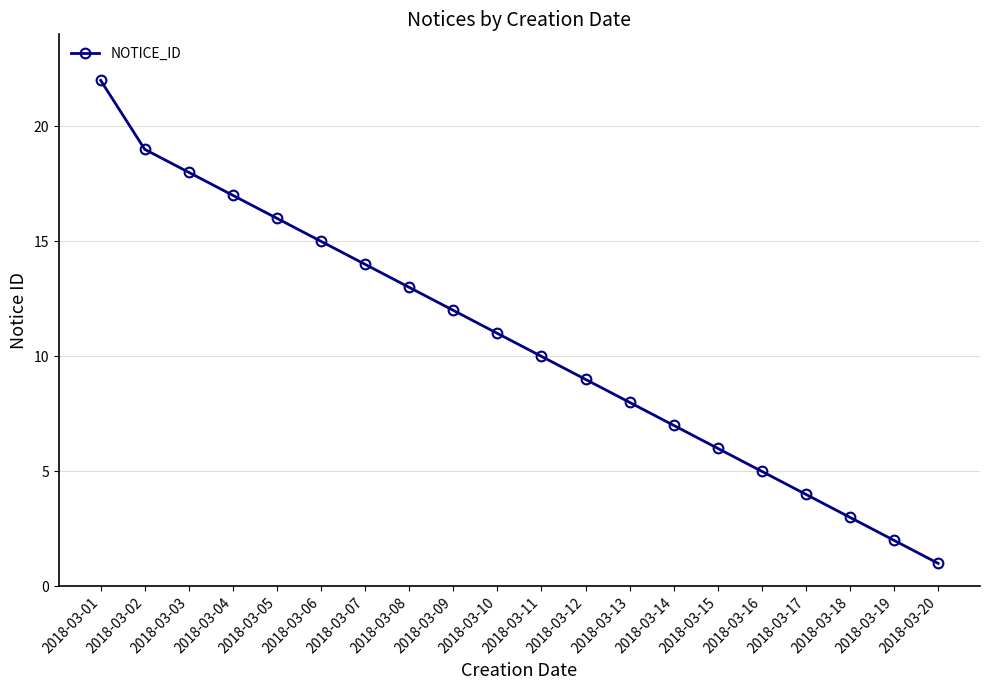

Reading right to left, list all the values displayed in this chart.

2018-03-20=1	2018-03-19=2	2018-03-18=3	2018-03-17=4	2018-03-16=5	2018-03-15=6	2018-03-14=7	2018-03-13=8	2018-03-12=9	2018-03-11=10	2018-03-10=11	2018-03-09=12	2018-03-08=13	2018-03-07=14	2018-03-06=15	2018-03-05=16	2018-03-04=17	2018-03-03=18	2018-03-02=19	2018-03-01=22